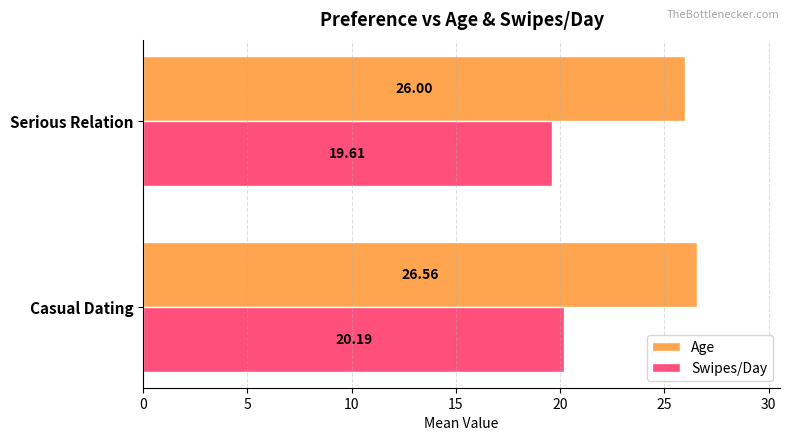

At which label is Age closest to 26?

Serious Relation